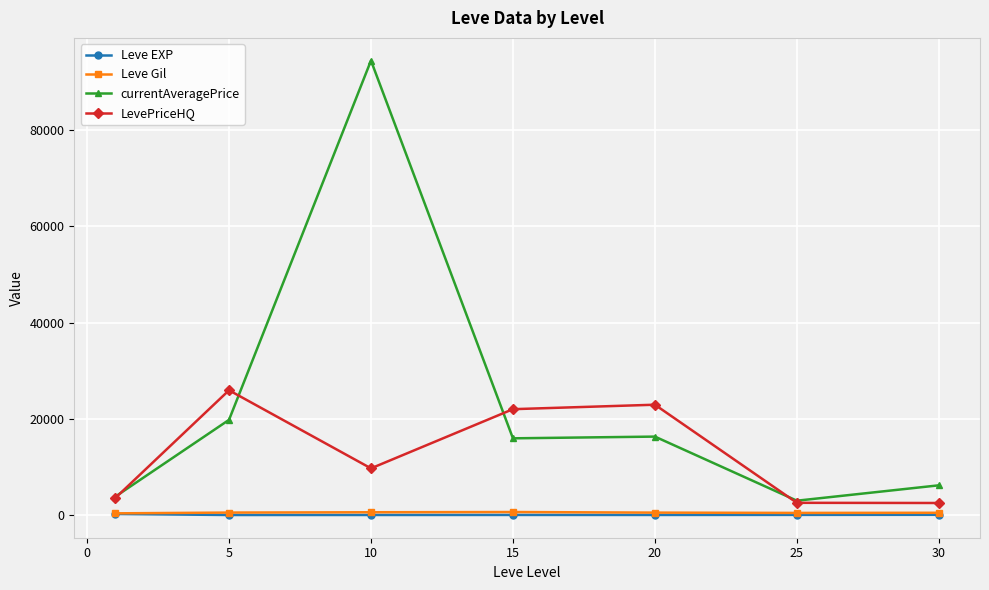

What are all the series names shown in the legend?

Leve EXP, Leve Gil, currentAveragePrice, LevePriceHQ